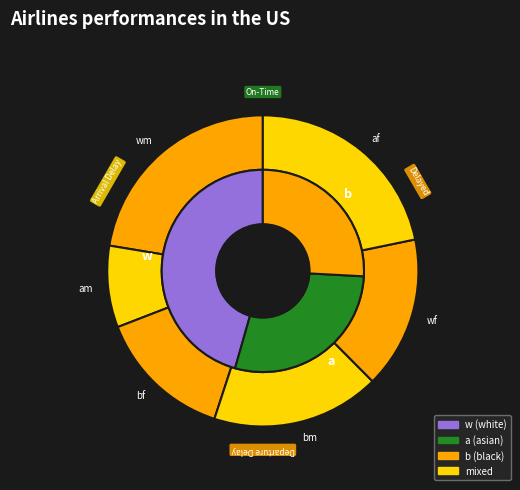

To the nearest percent, what percentage of the pie is am?

8%